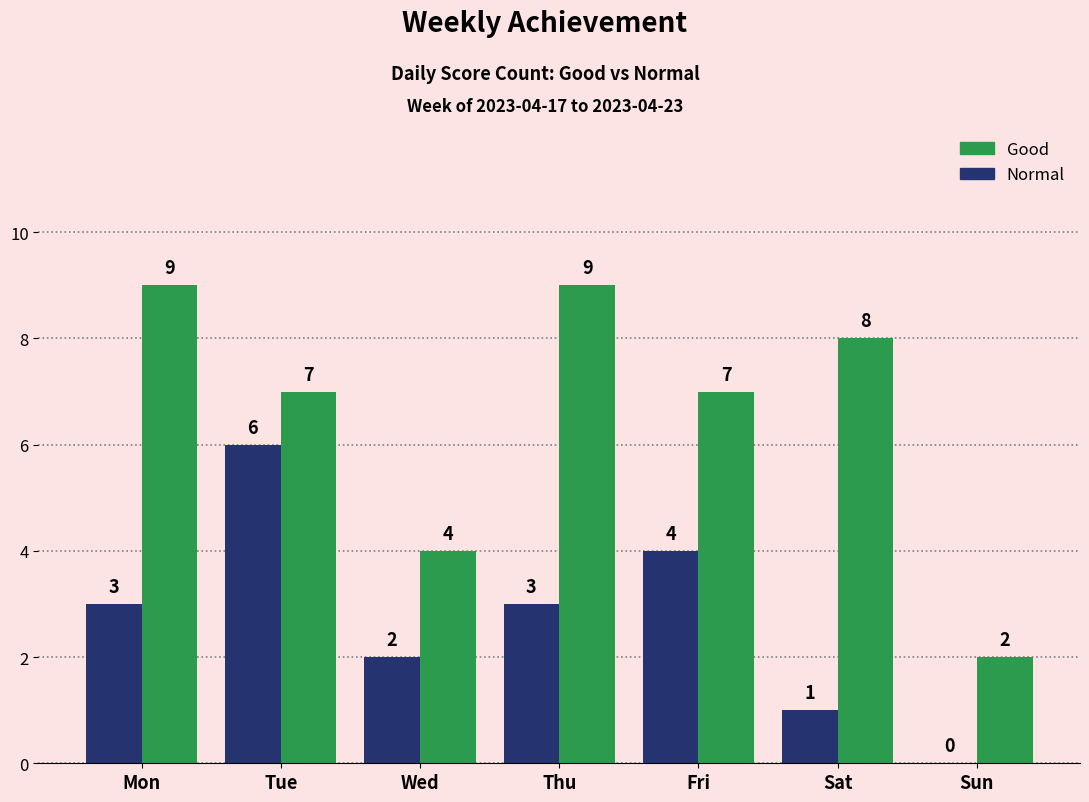

The Normal series shows 4 at Fri. True or false?

True